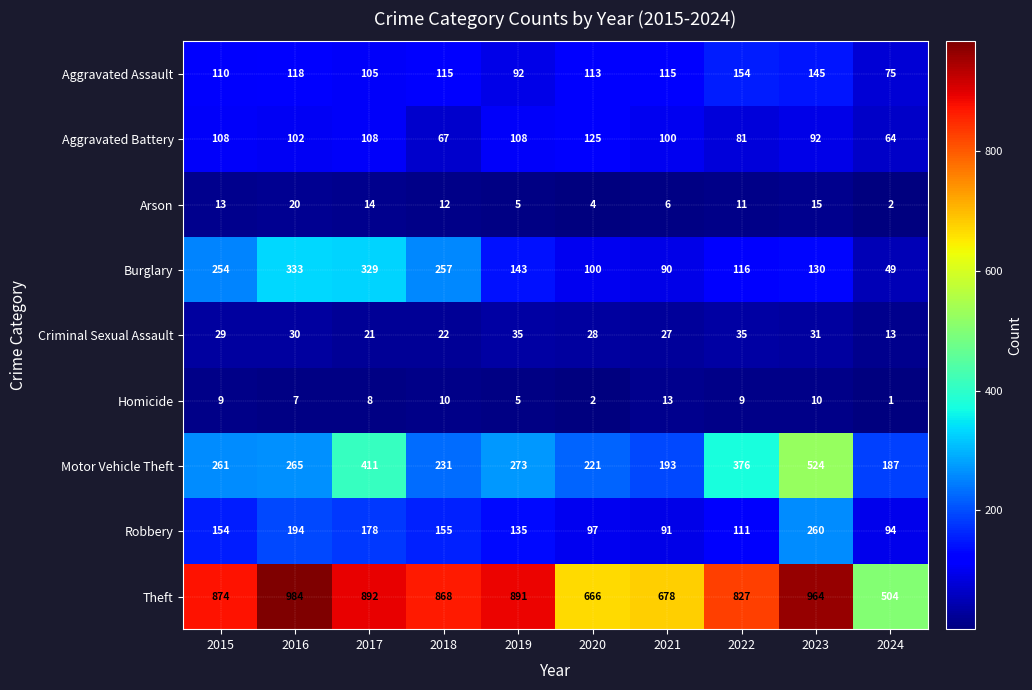

Rank the series by their maximum value, from highest to lowest.

Theft, Motor Vehicle Theft, Burglary, Robbery, Aggravated Assault, Aggravated Battery, Criminal Sexual Assault, Arson, Homicide